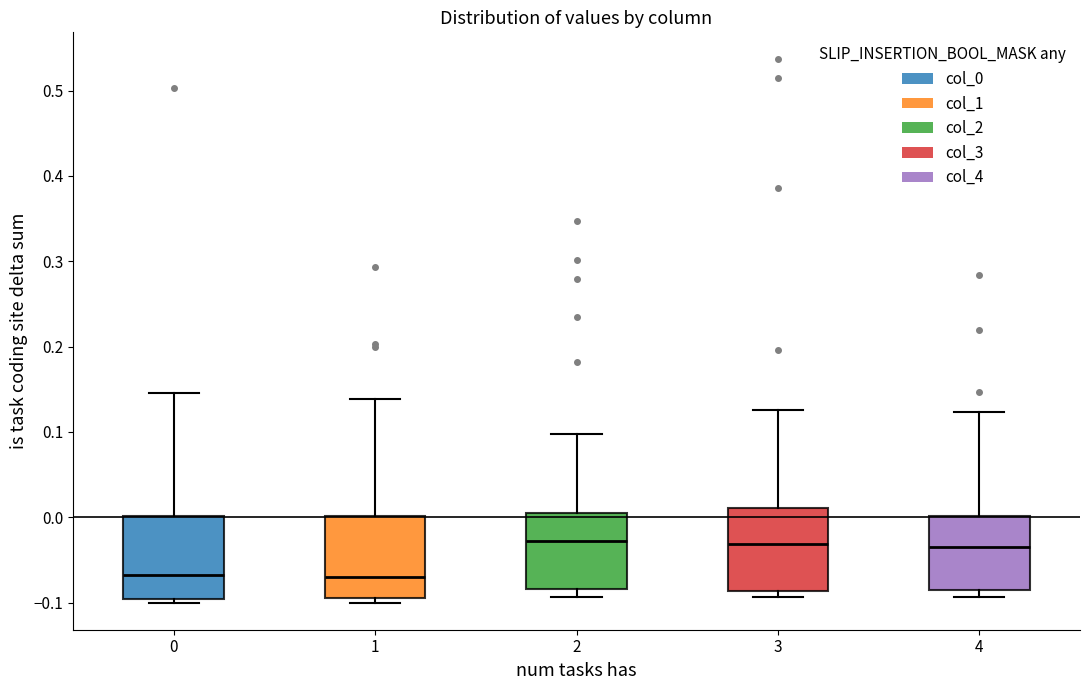

Reading left to right, transcribe this box plot: for each box, give where its median line is, the range the box spans, and where its two whiskers end, as read against the y-axis. The values are not printed on the chart, so give them approximately, as read against the axis.

0: median -0.07, box -0.10 to 0.00, whiskers -0.10 (just below the box's lower edge) to 0.15
1: median -0.07, box -0.09 to 0.00, whiskers -0.10 to 0.14
2: median -0.03, box -0.08 to 0.00, whiskers -0.09 to 0.10
3: median -0.03, box -0.09 to 0.01, whiskers -0.09 (just below the box's lower edge) to 0.13
4: median -0.03, box -0.09 to 0.00, whiskers -0.09 (just below the box's lower edge) to 0.12